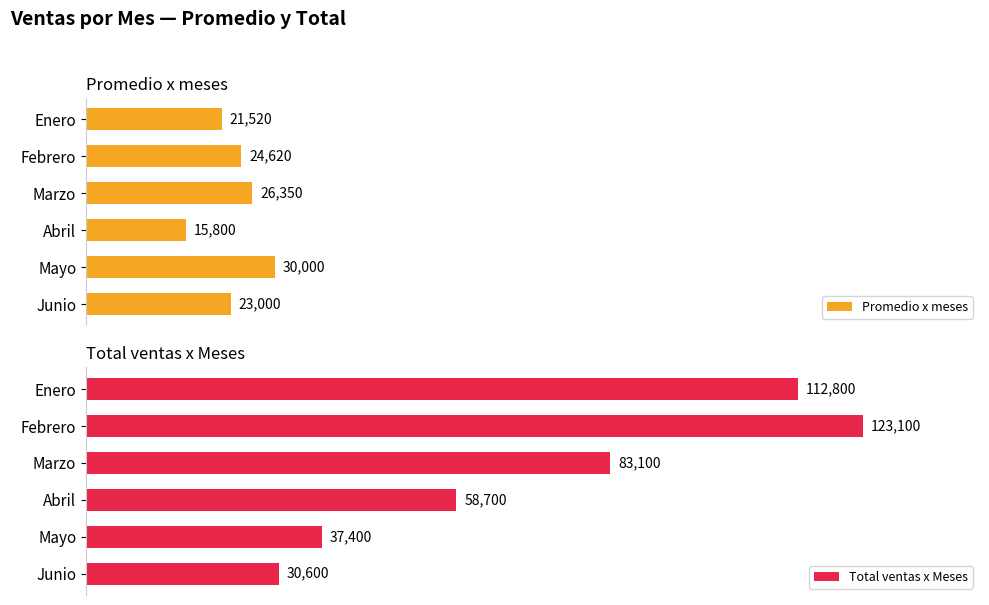

Which category has the highest value in the Promedio x meses series?

Mayo